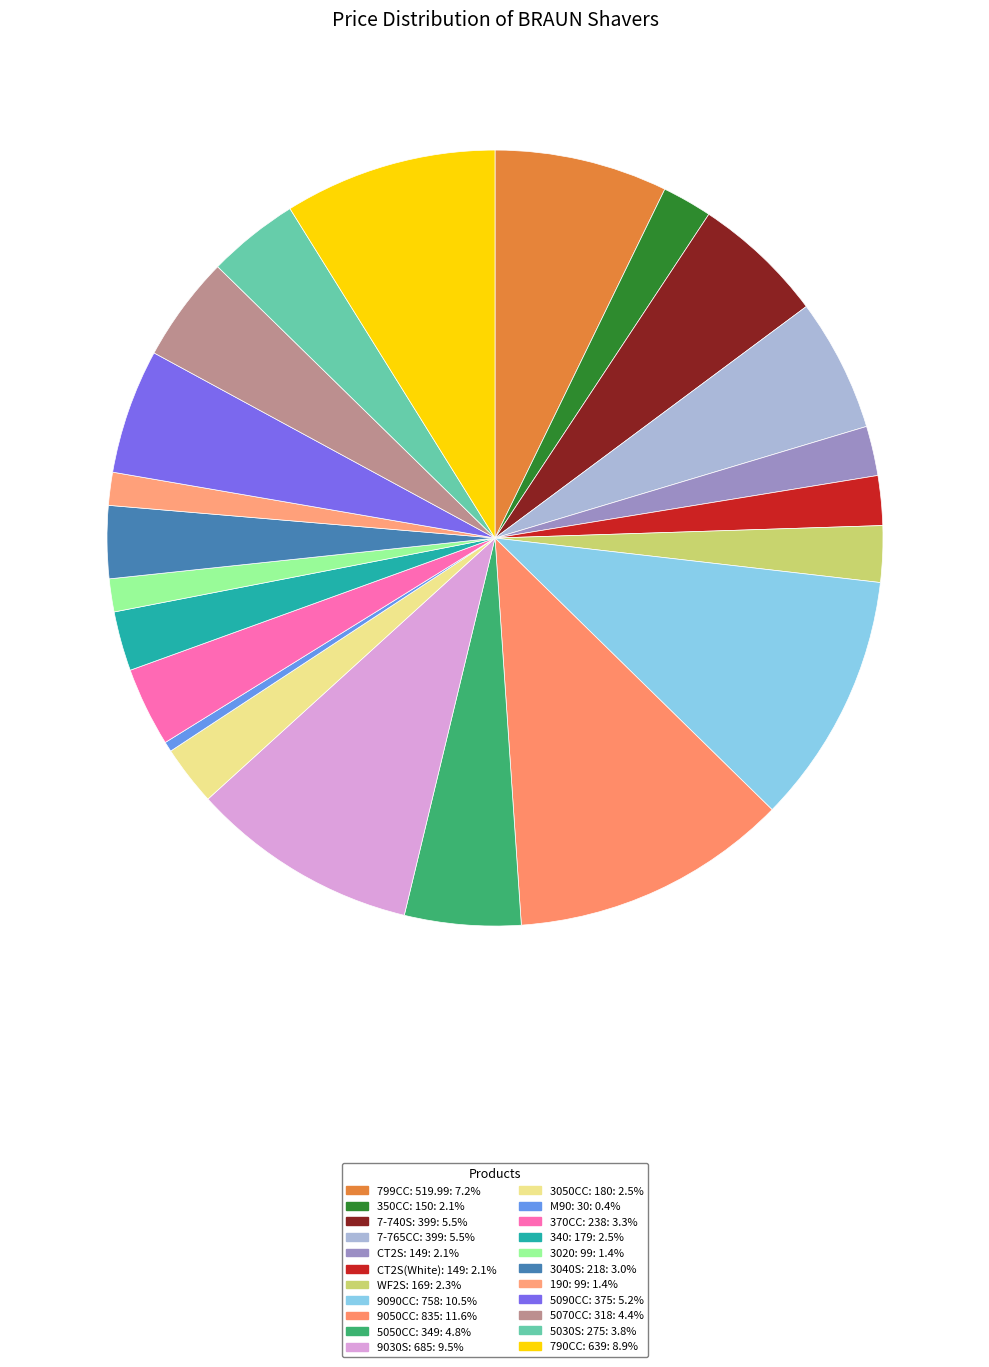

Combined, do 190: 99 and 5070CC: 318 account for over 50%?

No